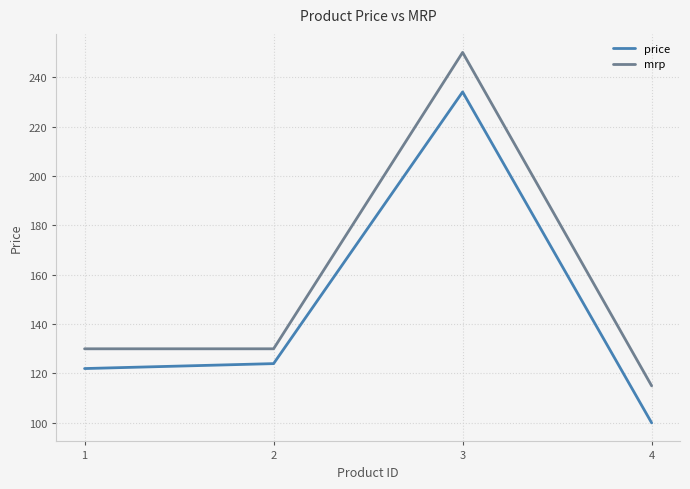

List the labels in order of price value, largest first.

3, 2, 1, 4